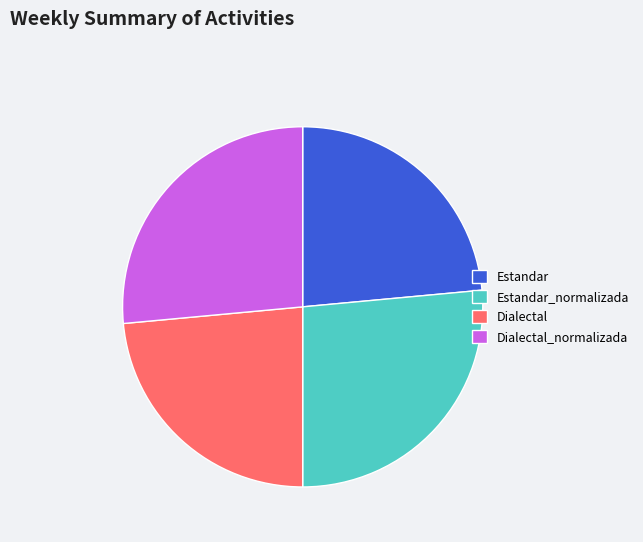

Combined, do Estandar and Dialectal account for over 50%?

No